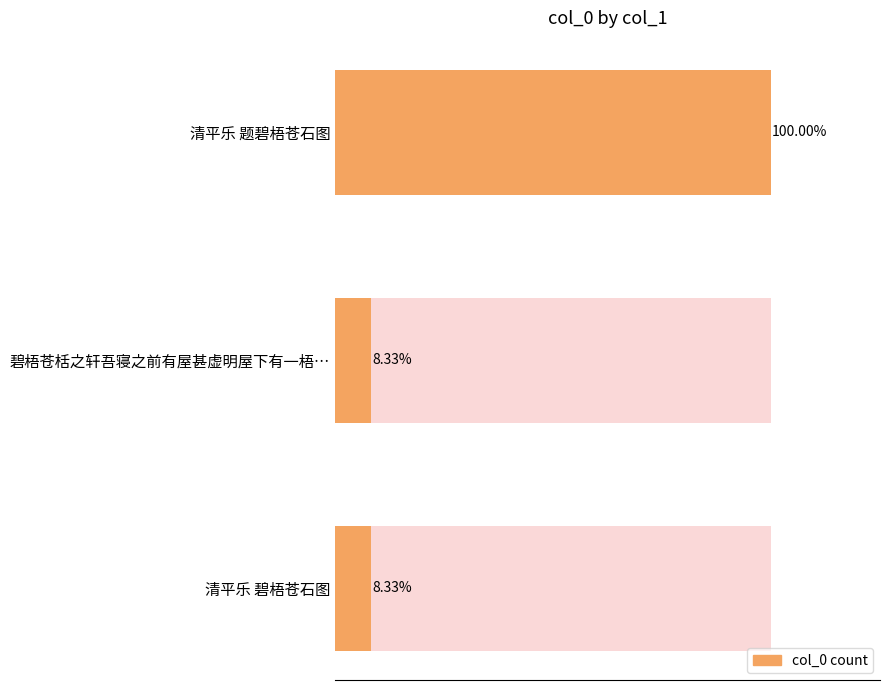

What is the value of the 1st bar from the left?

12